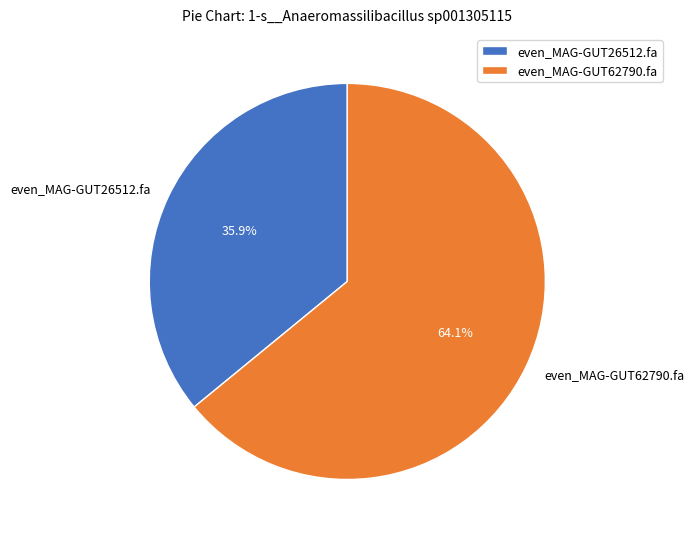

How many slices are in this pie chart?

2